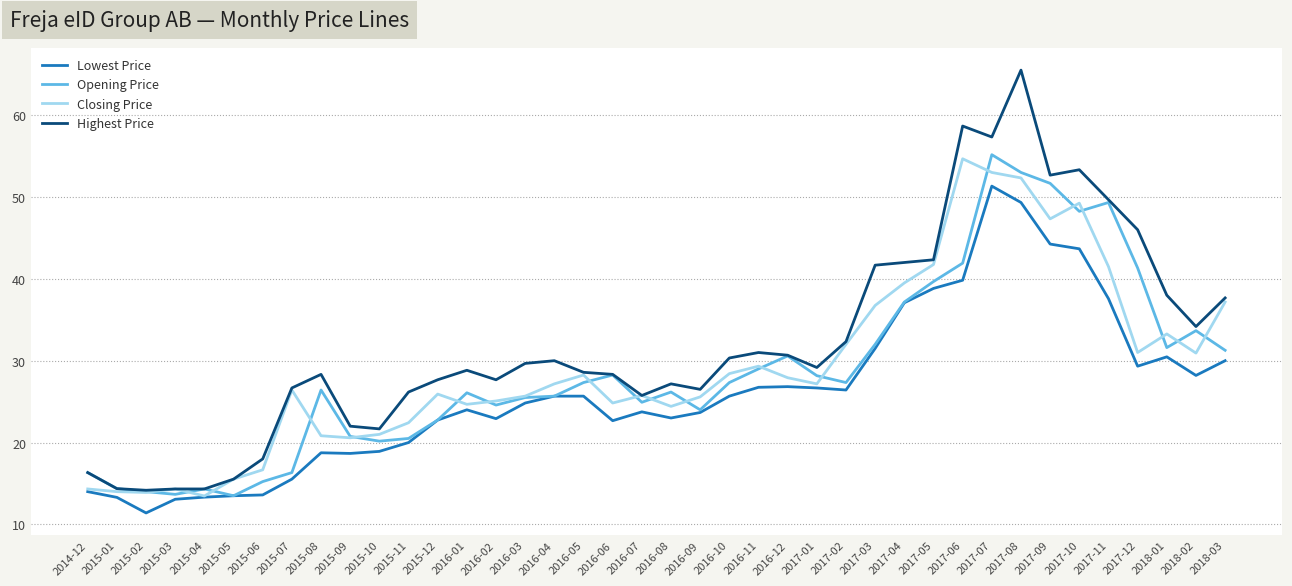

At which category is the sum across all series the highest?

2017-08